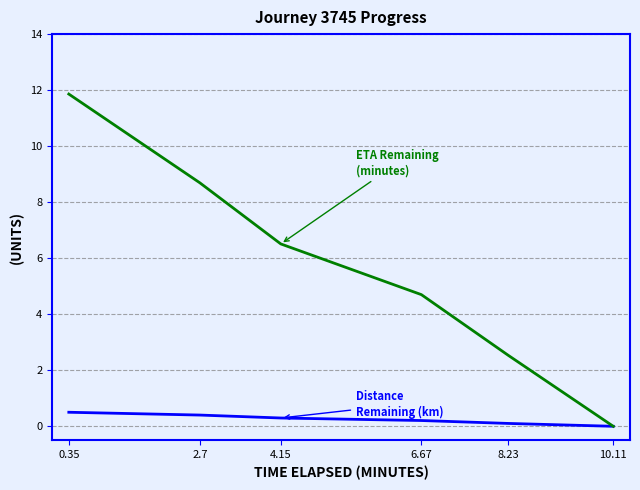

What position from the left is 2.7?

2